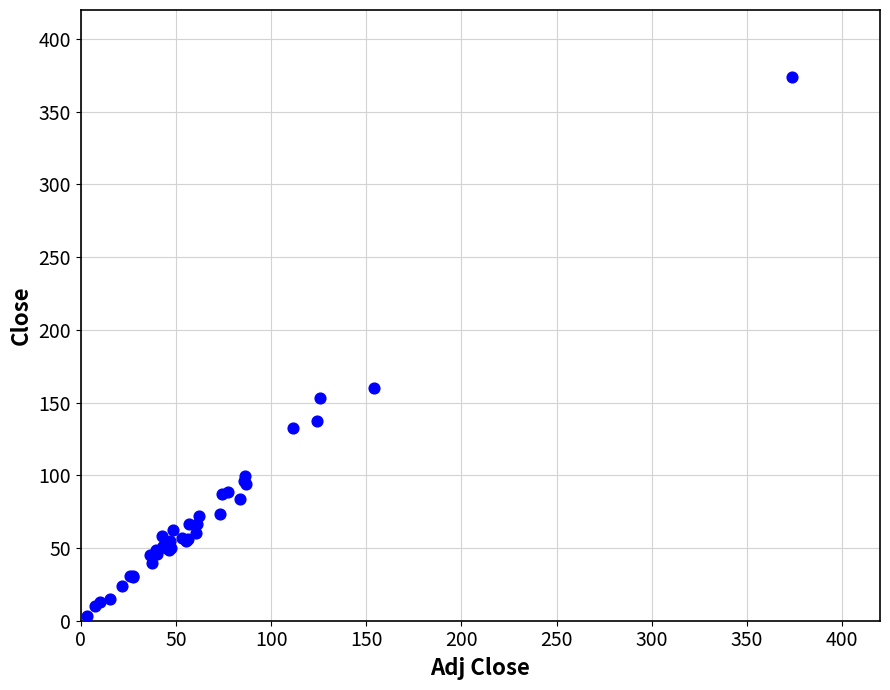

What Y value in the scatter plot is closest to 188?

160.2